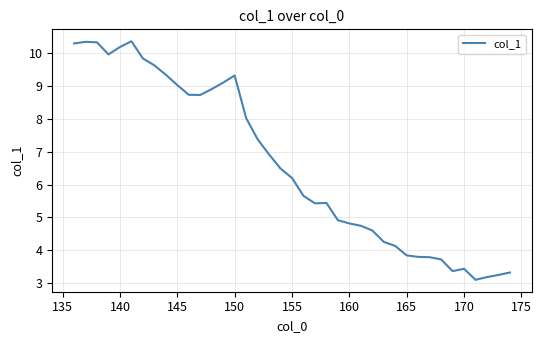

What is the maximum value shown in the chart?

10.4